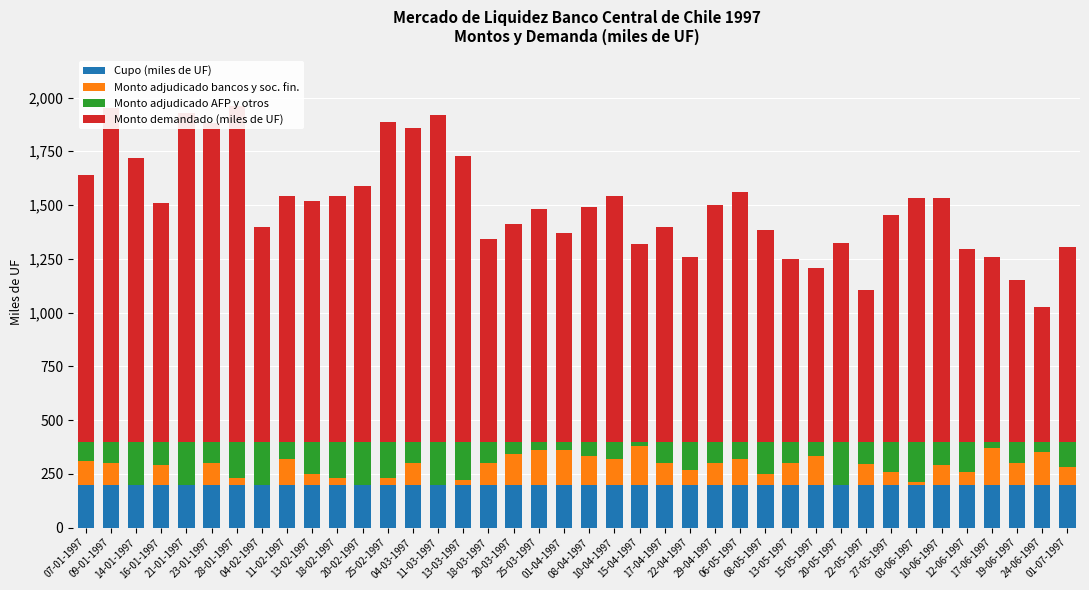

What is the difference between the second highest and minimum values in the Monto adjudicado AFP y otros series?

180.0